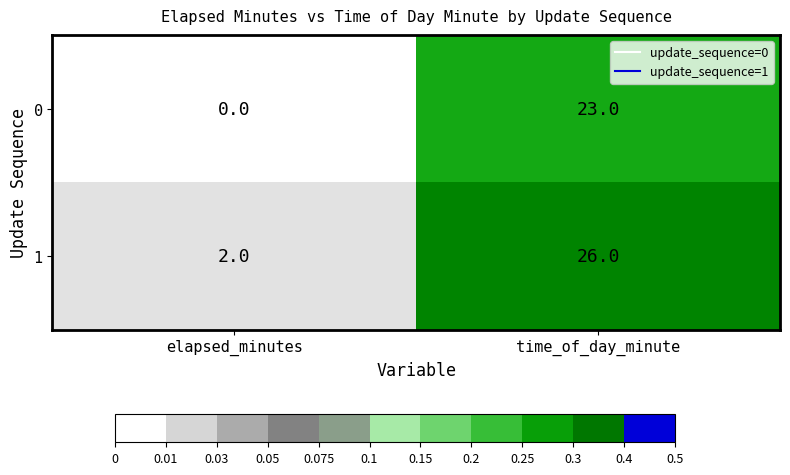

True or false: 1 has a value of 14 at time_of_day_minute.

False